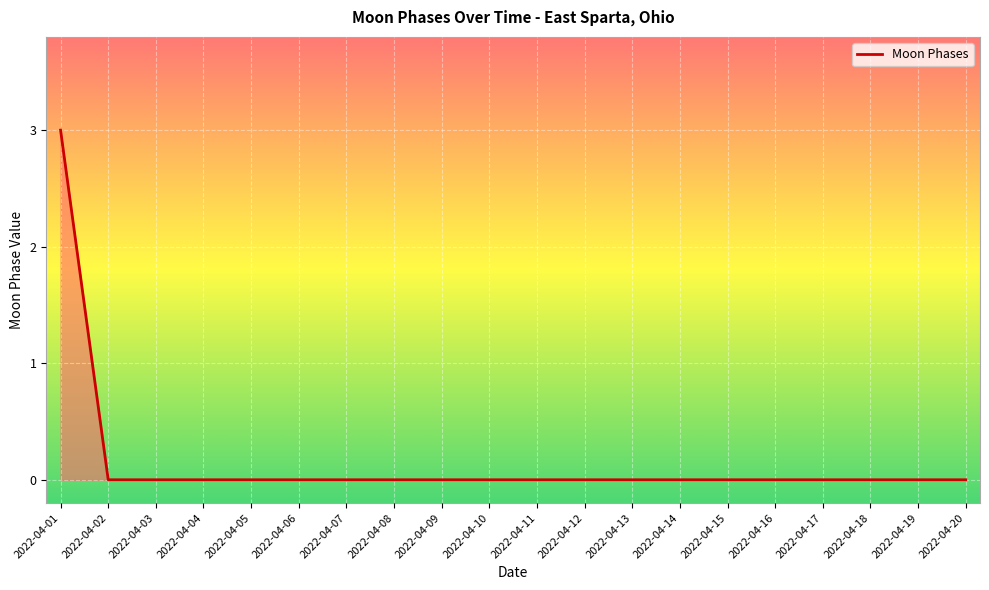

Reading left to right, extract all data points from this chart.

3	0	0	0	0	0	0	0	0	0	0	0	0	0	0	0	0	0	0	0